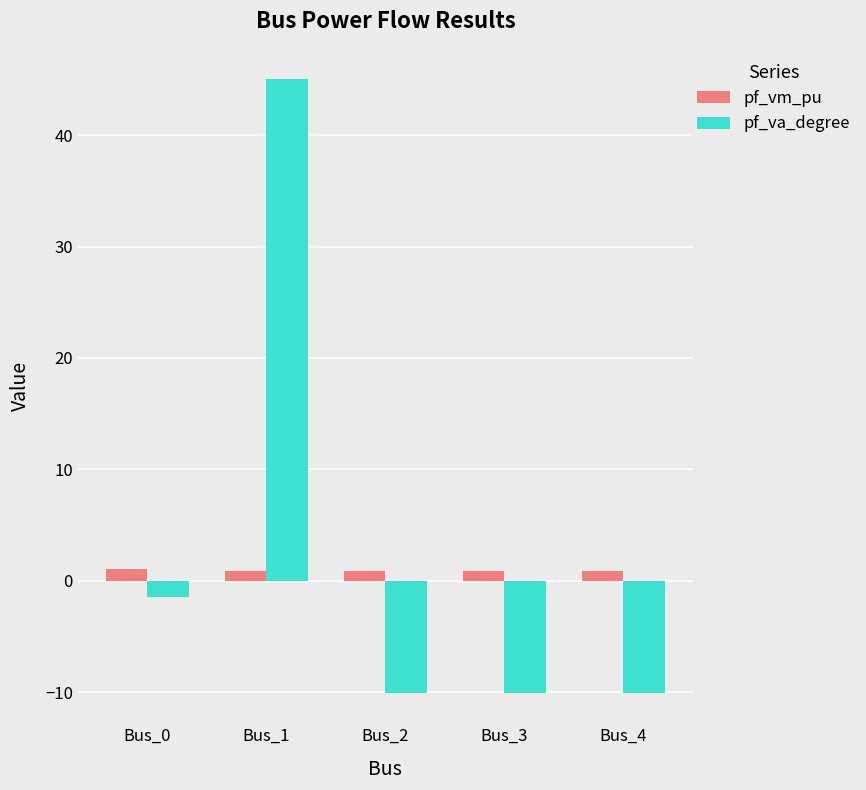

What is the total value across all series at Bus_0?

-0.4